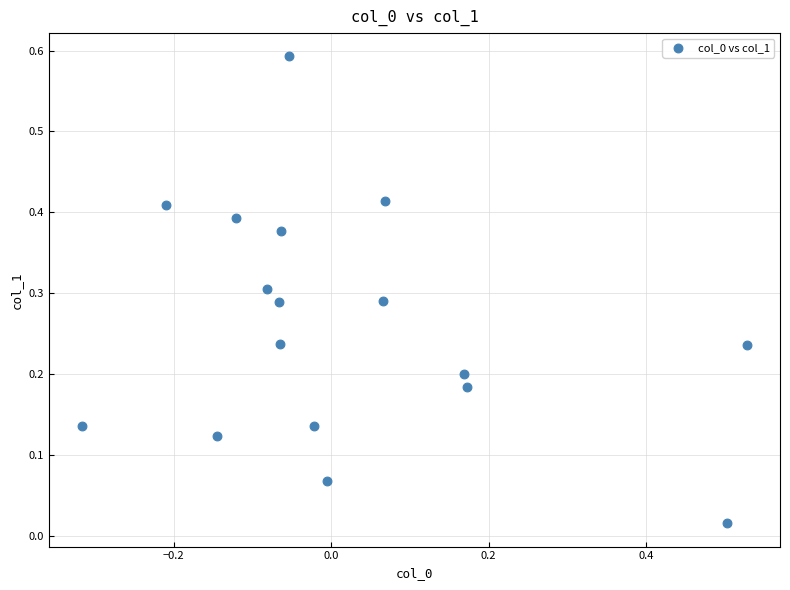

What is the range of X values (max minus min)?

0.8